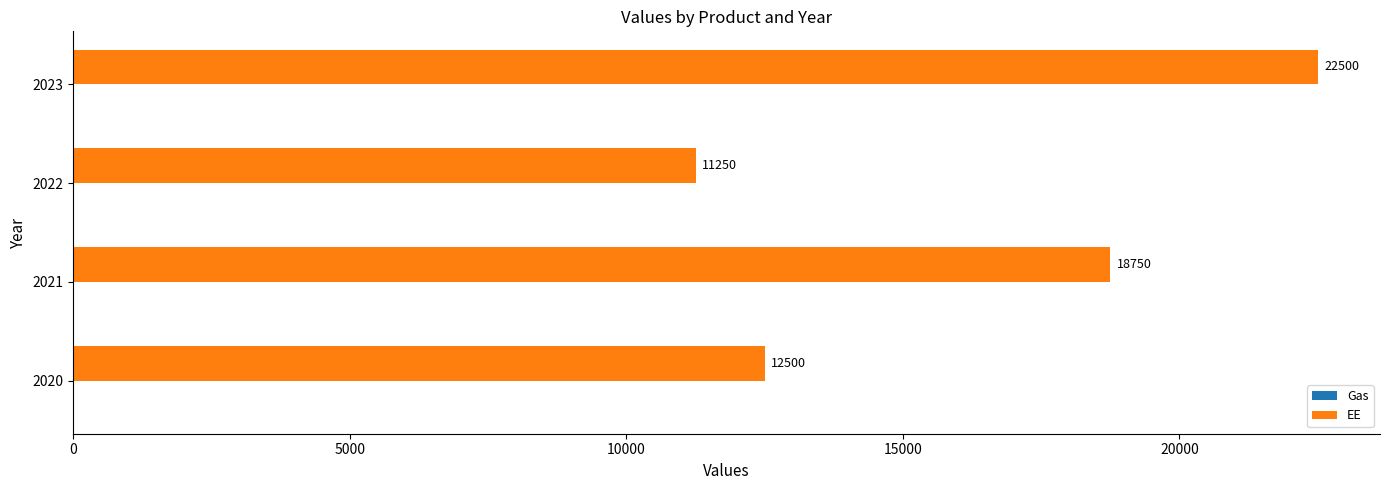

Is it true that the value at 2021 is 27882?

False